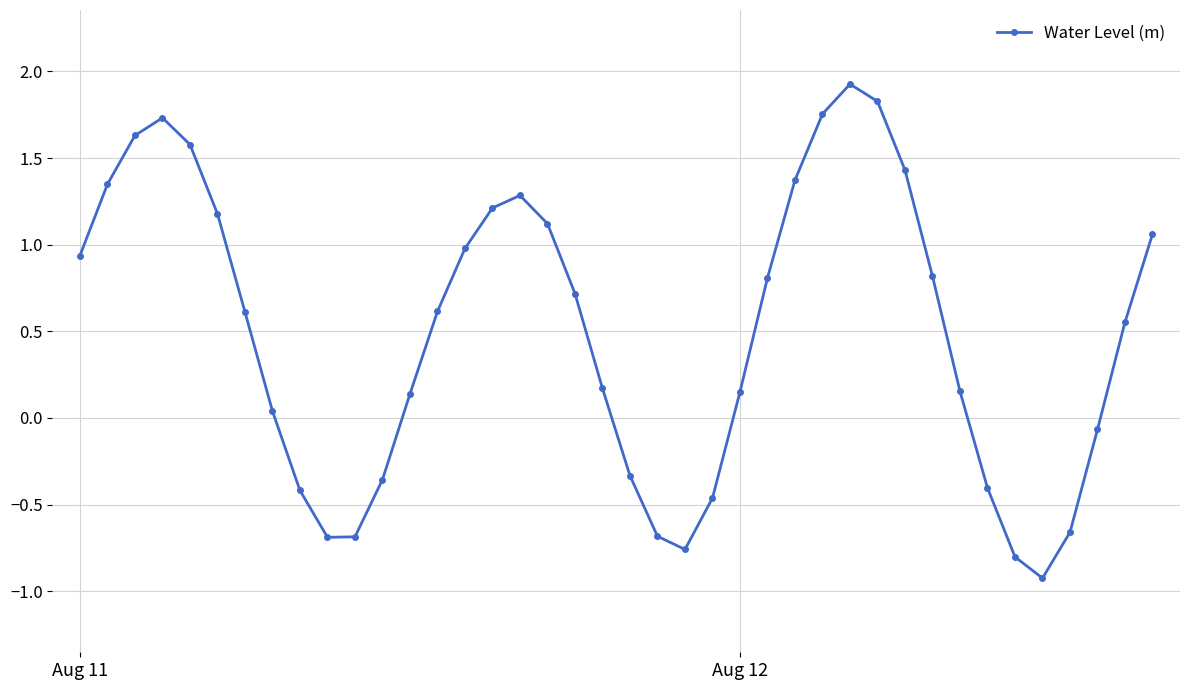

What is the average value?

0.5